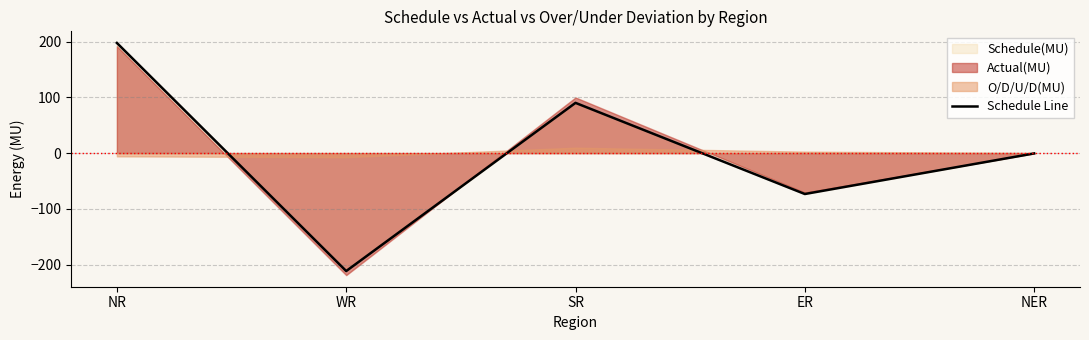

What position from the left is SR?

3